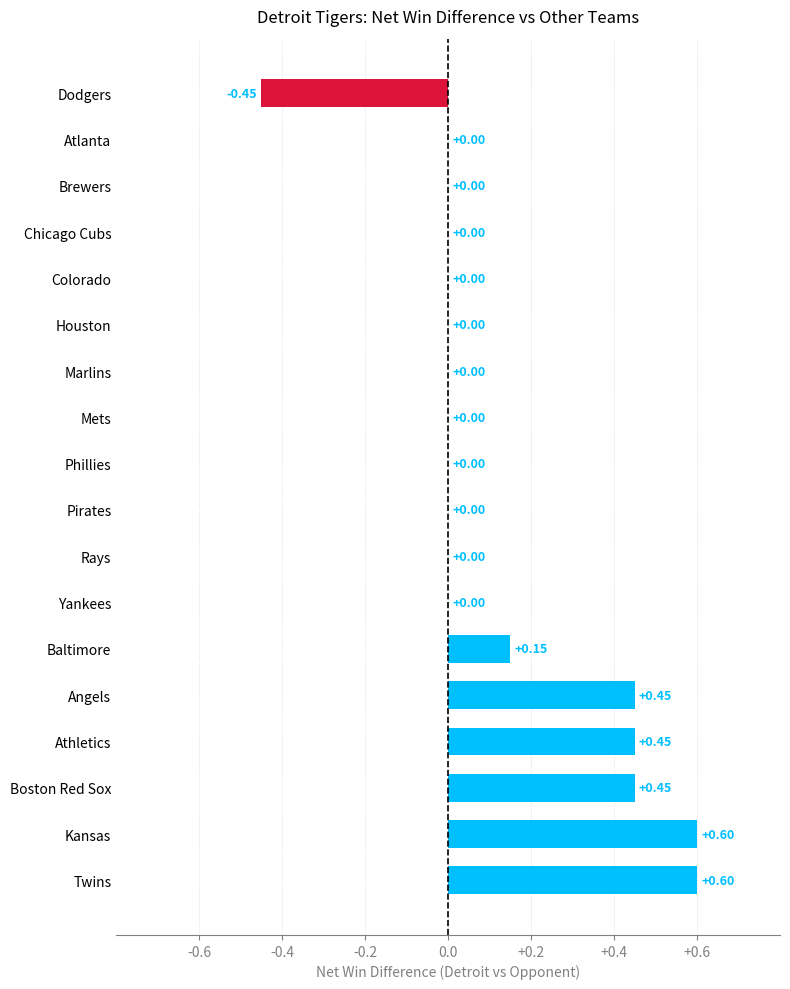

Between Phillies and Dodgers, which is larger?

Phillies